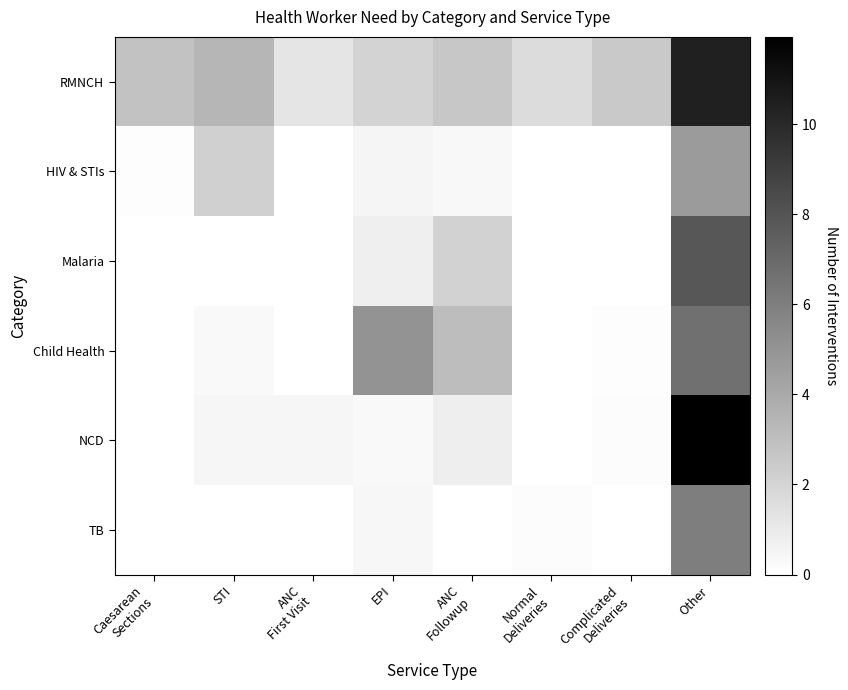

Which series has the largest total across all categories?

RMNCH